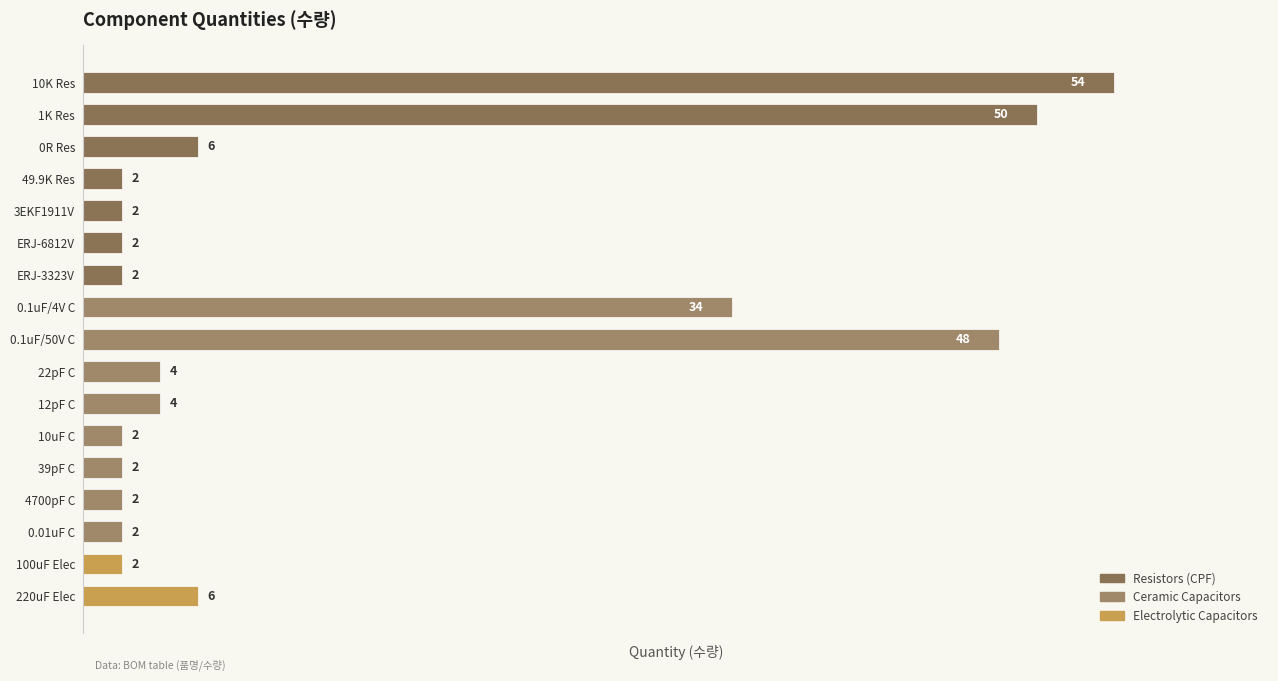

Reading top to bottom, list all the values displayed in this chart.

10K Res=54	1K Res=50	0R Res=6	49.9K Res=2	3EKF1911V=2	ERJ-6812V=2	ERJ-3323V=2	0.1uF/4V C=34	0.1uF/50V C=48	22pF C=4	12pF C=4	10uF C=2	39pF C=2	4700pF C=2	0.01uF C=2	100uF Elec=2	220uF Elec=6